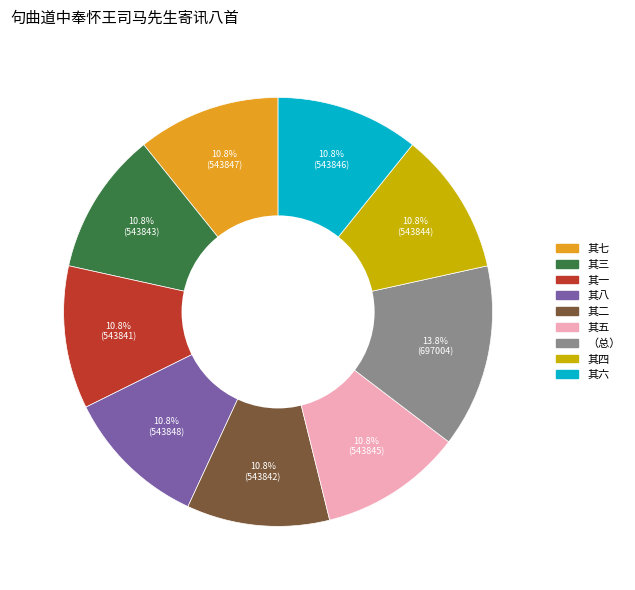

How many segments does this pie chart have?

9